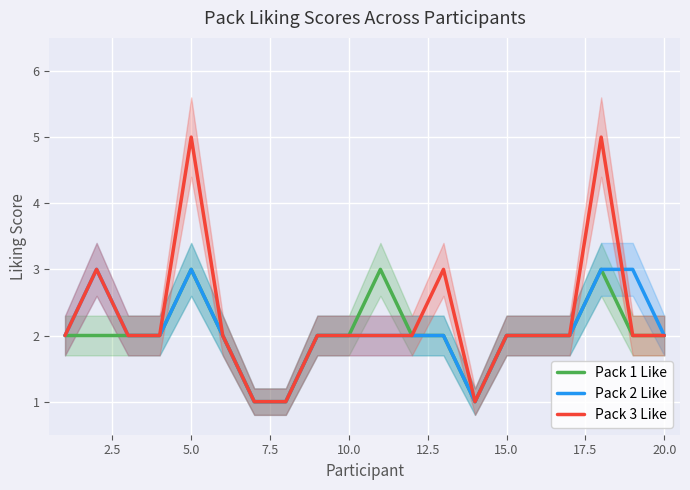

What is the smallest value displayed?

1